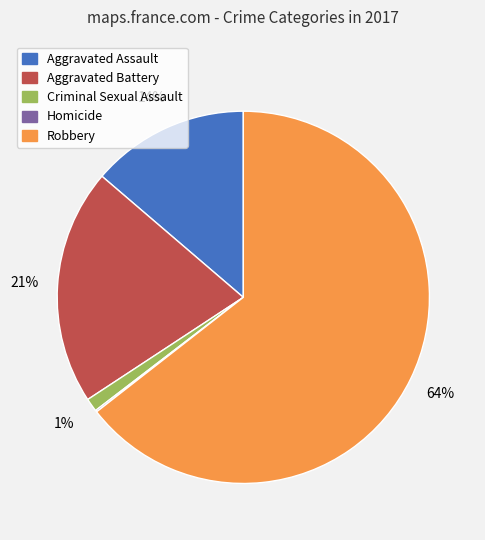

What percentage is the Robbery slice, to the nearest percent?

64%